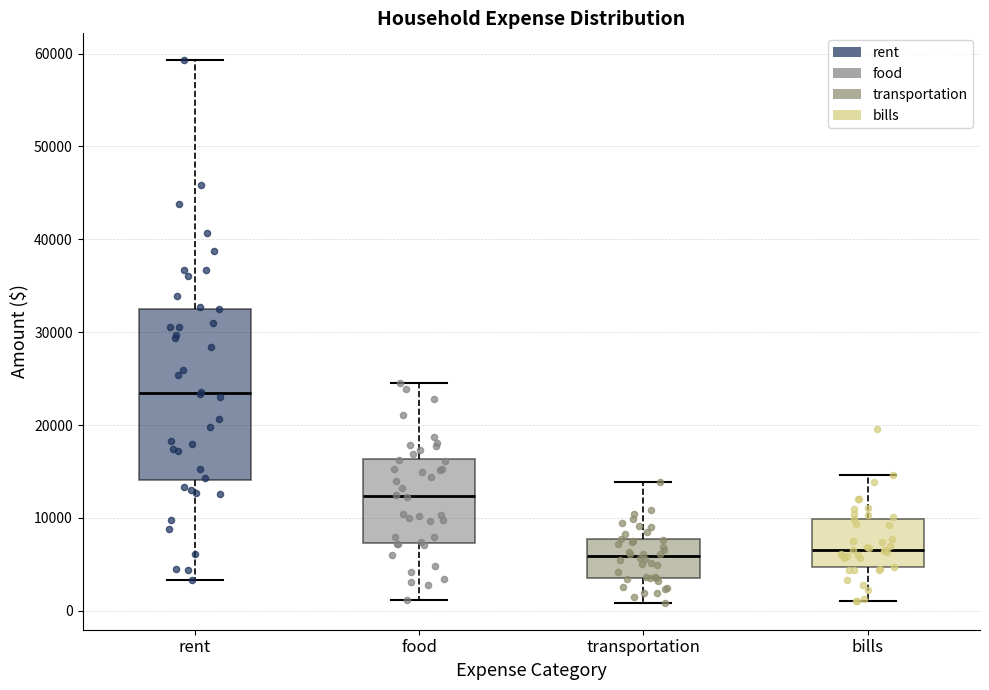

Comparing the boxes themselves (not the whiskers), which one is the tallest?

rent